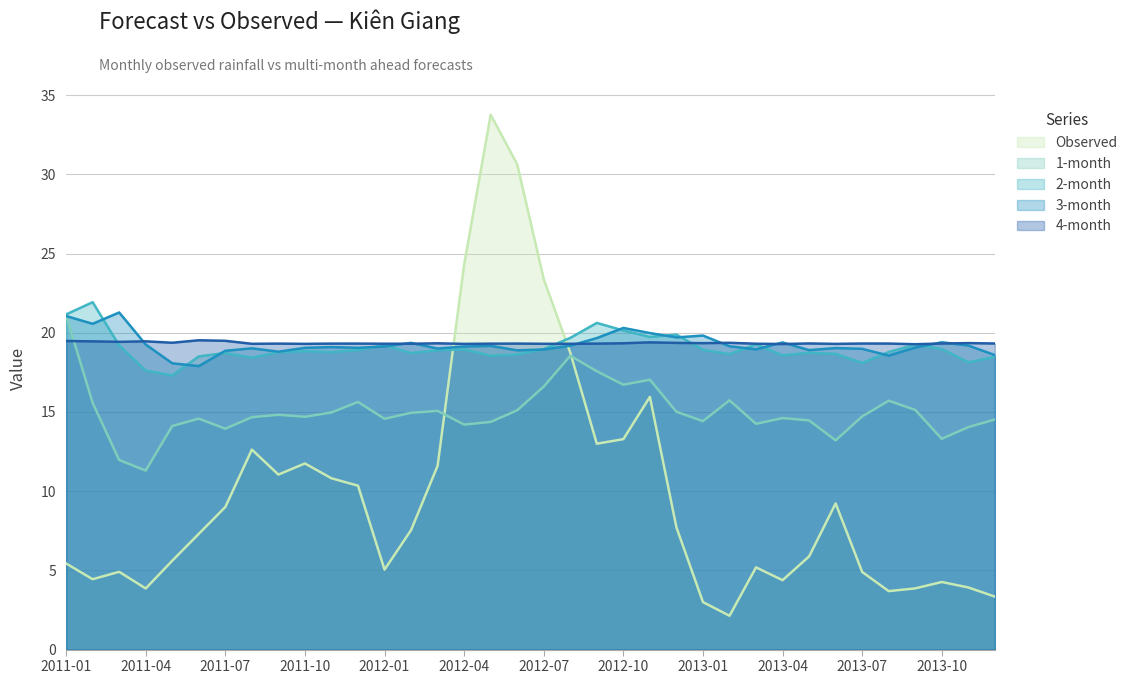

How many intersections are there between Observed and 4-month?

2